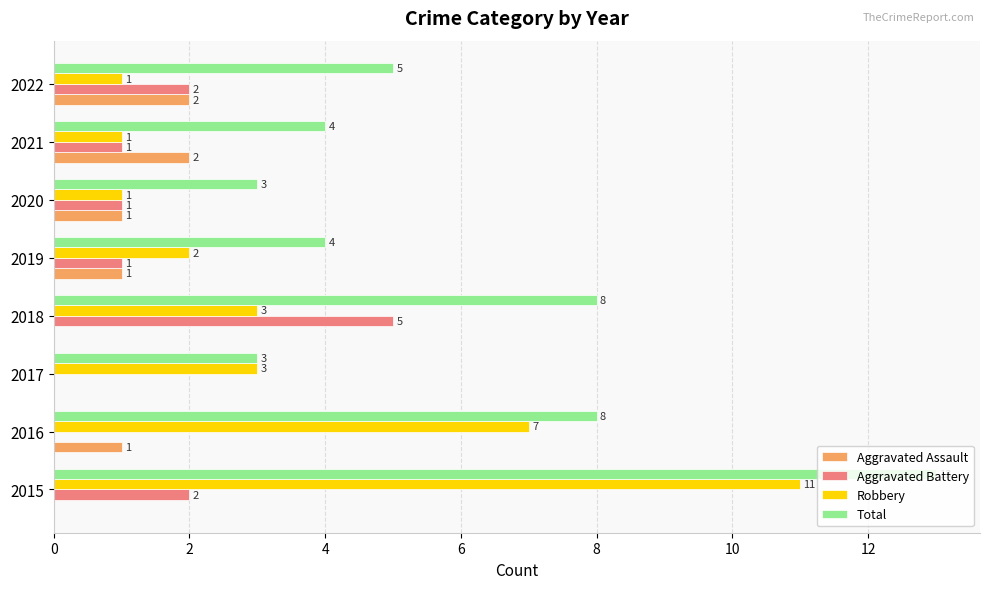

What are all the series names shown in the legend?

Aggravated Assault, Aggravated Battery, Robbery, Total